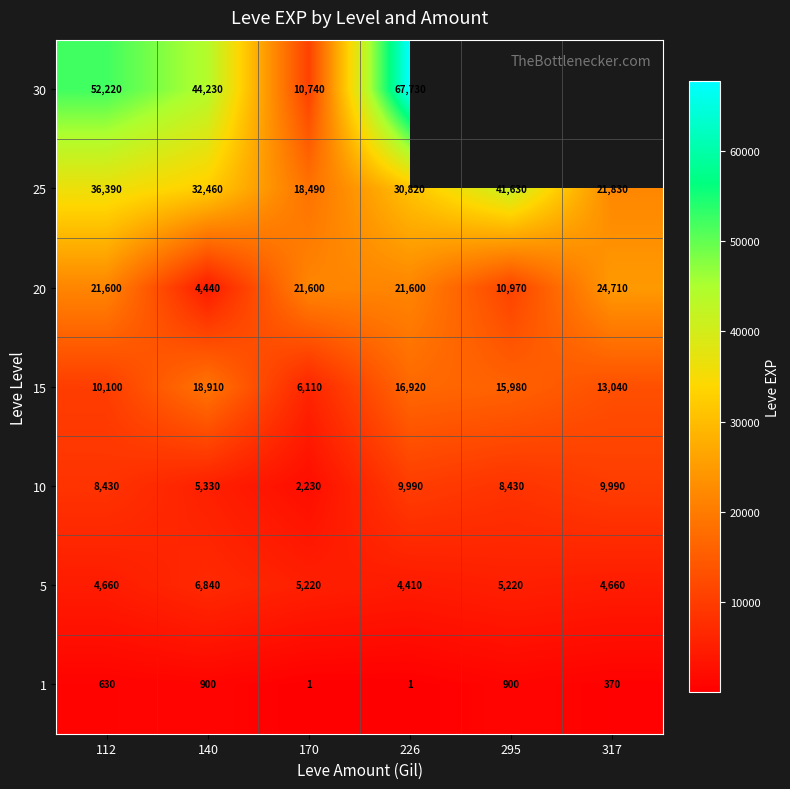

Which label corresponds to the largest value in the chart?

226